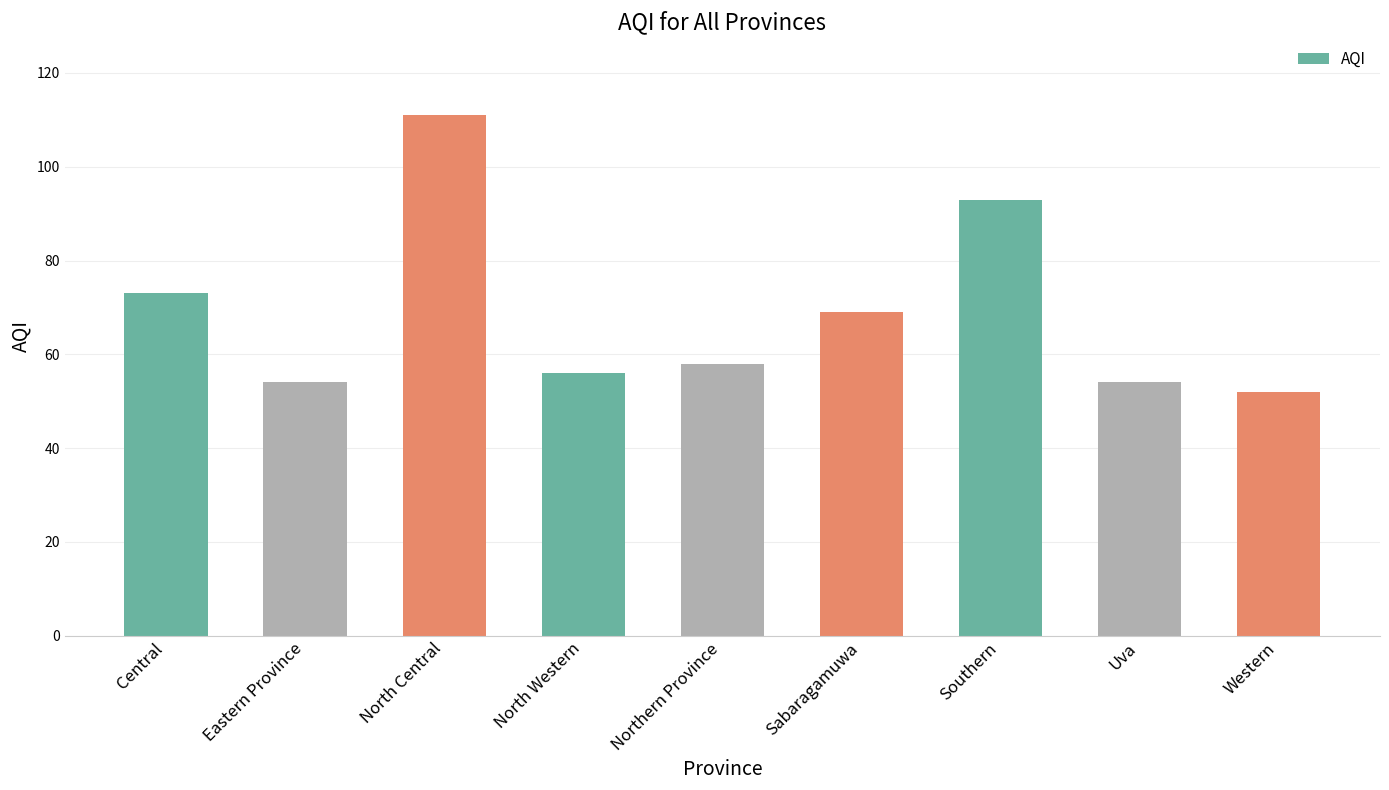

Approximately how many times larger is the value at Uva compared to Northern Province?

0.9